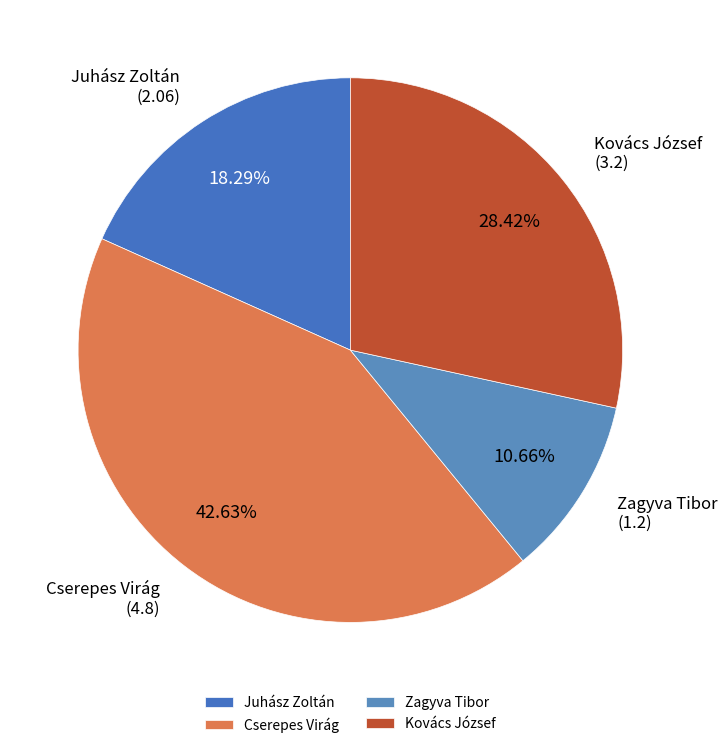

True or false: Juhász Zoltán accounts for 11% of the total.

False